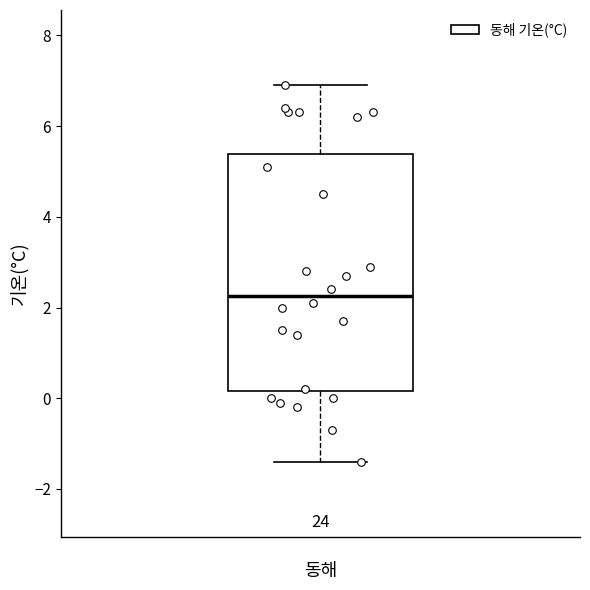

Read this box plot against the y-axis: the position of the median line, the range covered by the box, and the ends of both whiskers. The values are not printed on the chart, so give them approximately, as read against the axis.

median 2.2, box 0.2 to 5.4, whiskers -1.4 to 7.0